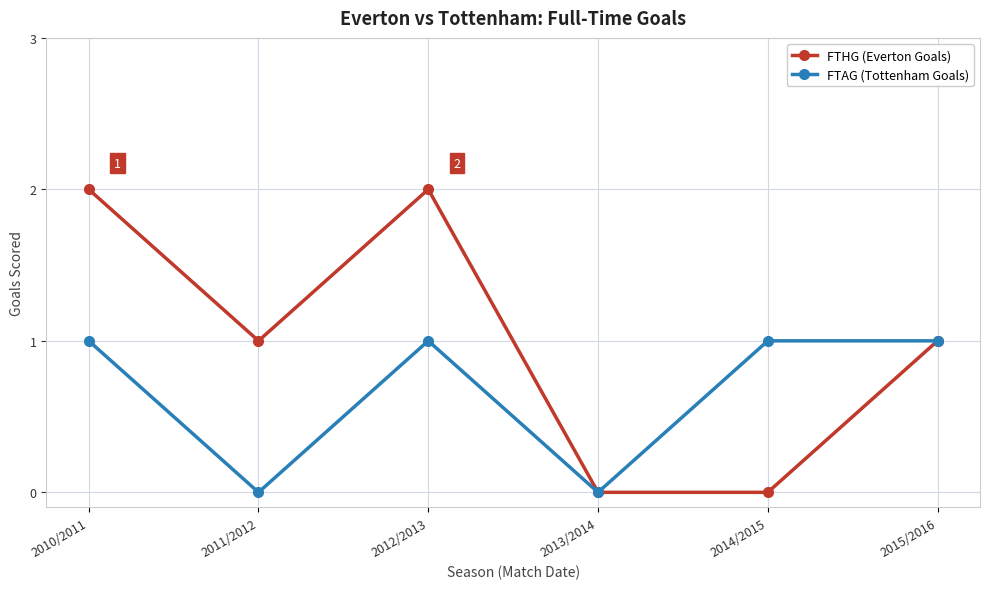

List the series in order of their peak value, highest first.

FTHG (Everton Goals), FTAG (Tottenham Goals)